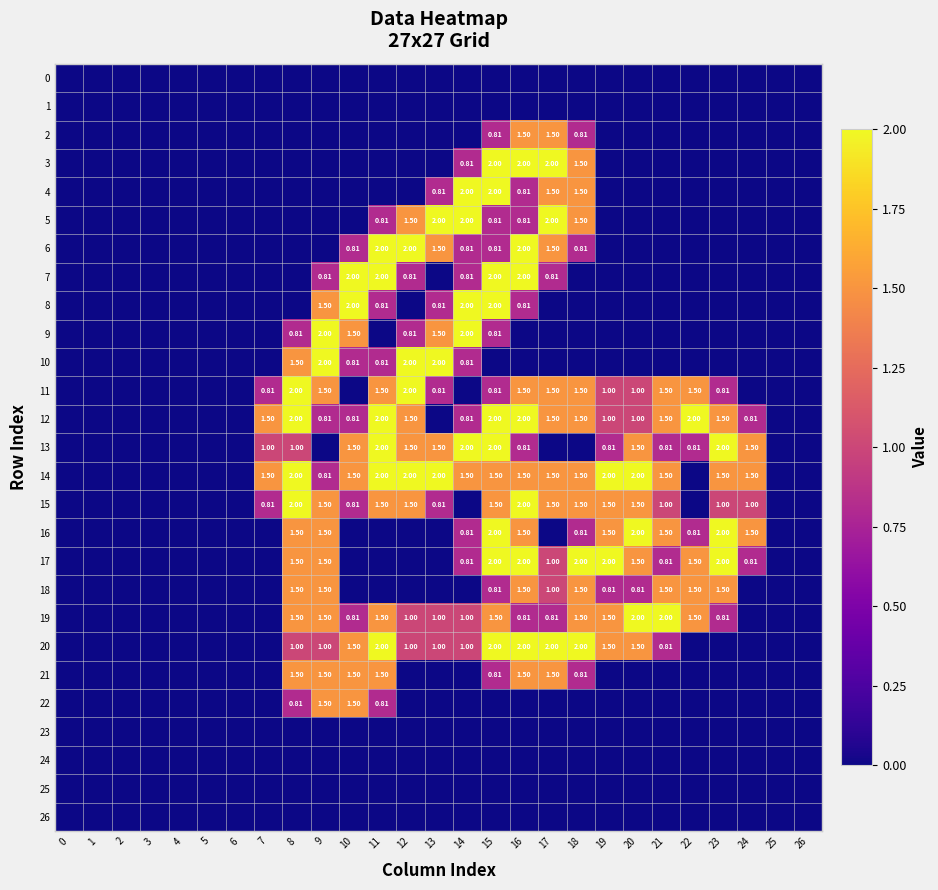

Where is 12 nearest to the value 1?

19